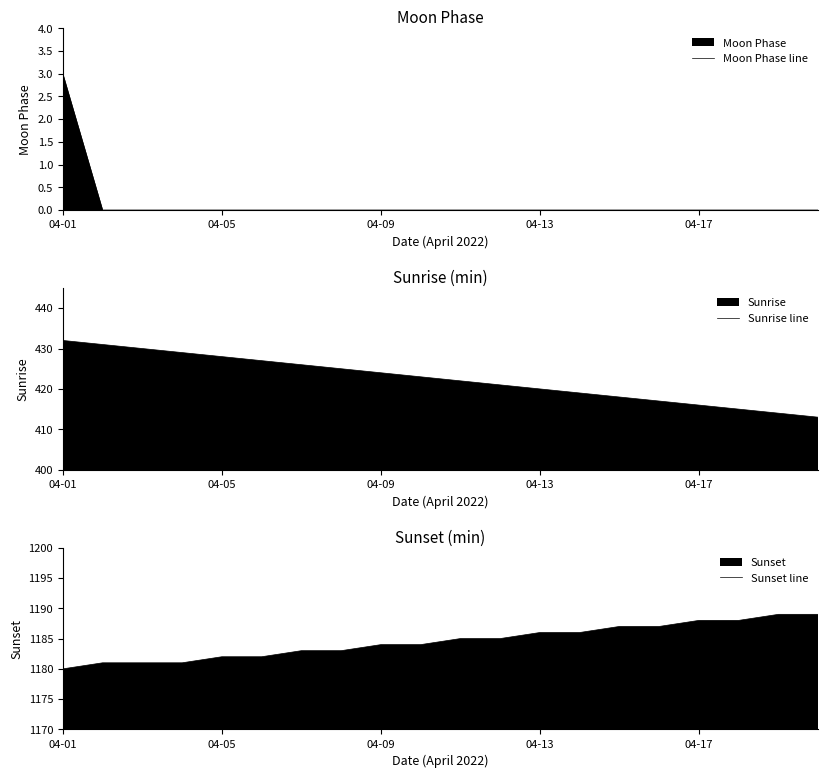

The Moon Phase line series shows 5 at 04-01. True or false?

False